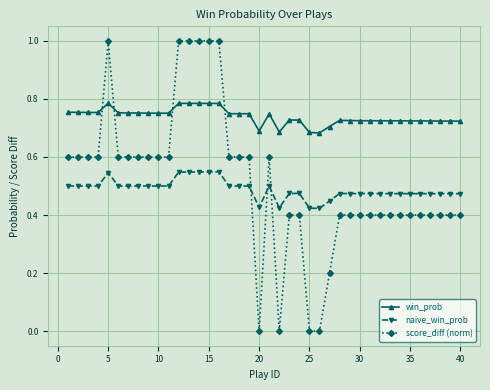

Which series has the widest spread of values?

score_diff (norm)